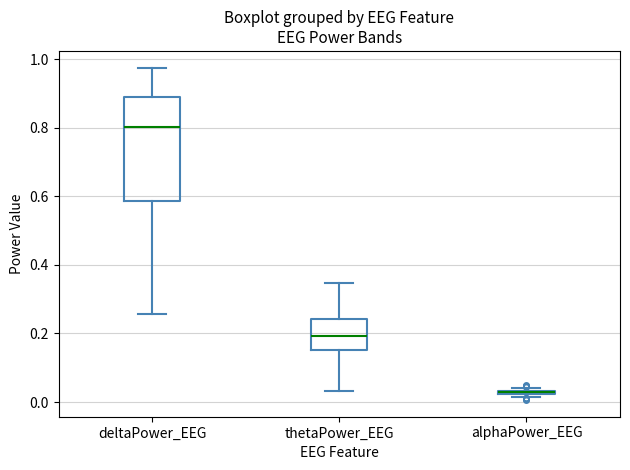

Where does the median line of the box for deltaPower_EEG sit on the y-axis? The values are not printed on the chart, so give them approximately, as read against the axis.

0.80